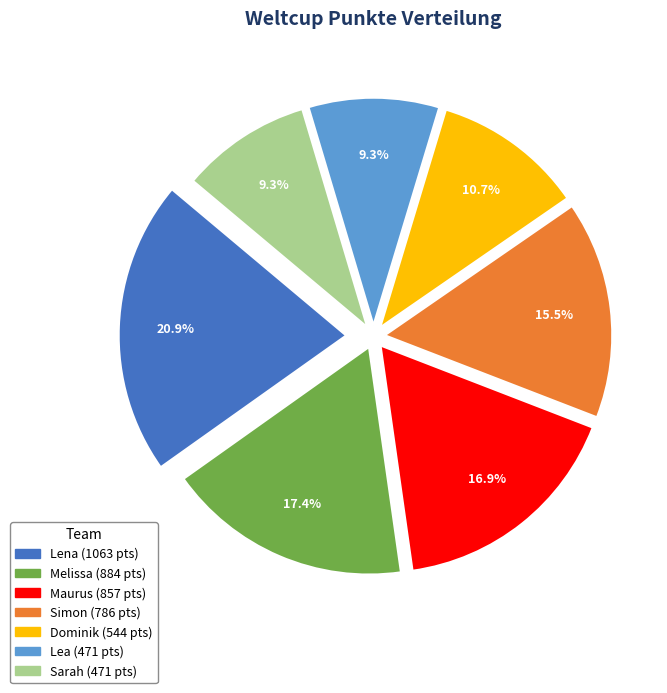

Combined, do Lea and Lena account for over 50%?

No